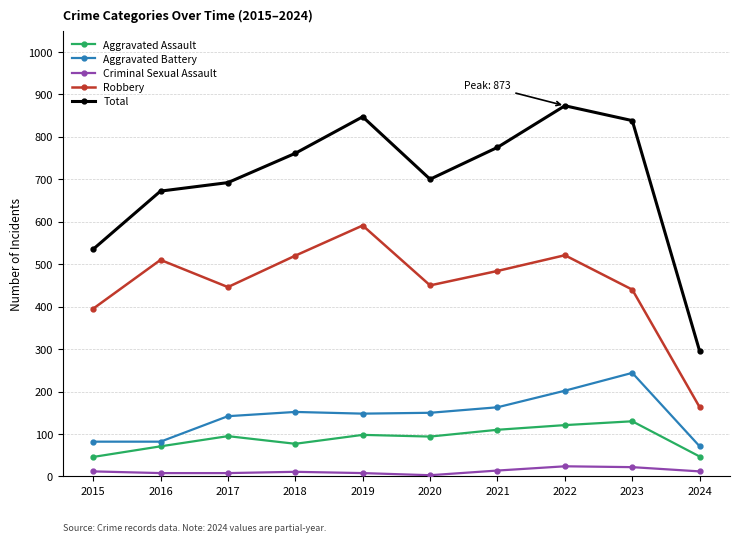

True or false: Robbery has more than 0 interior local peaks.

True